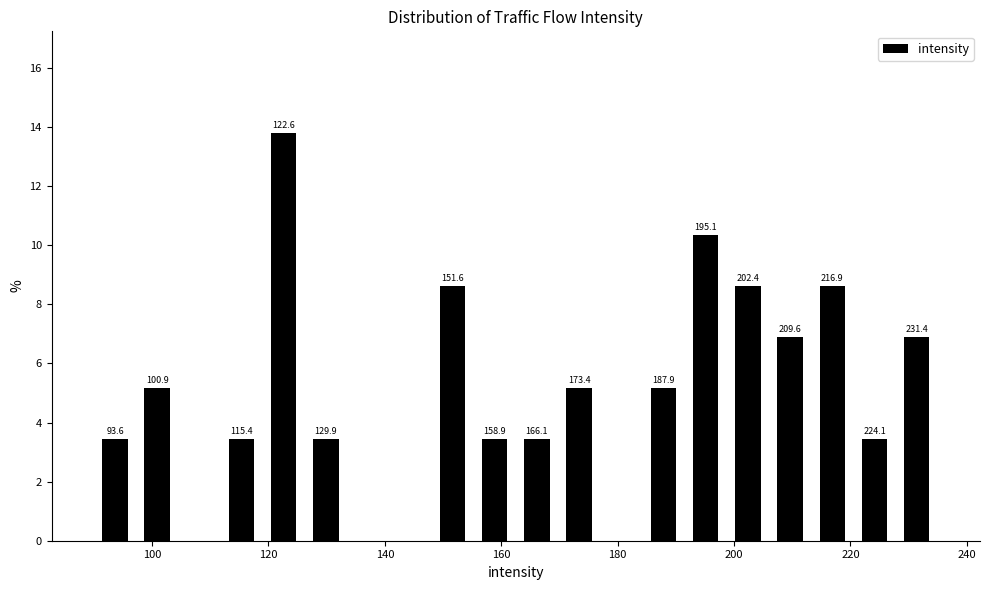

Read against the x-axis, roughly where is the centre of the tallest bar?

122